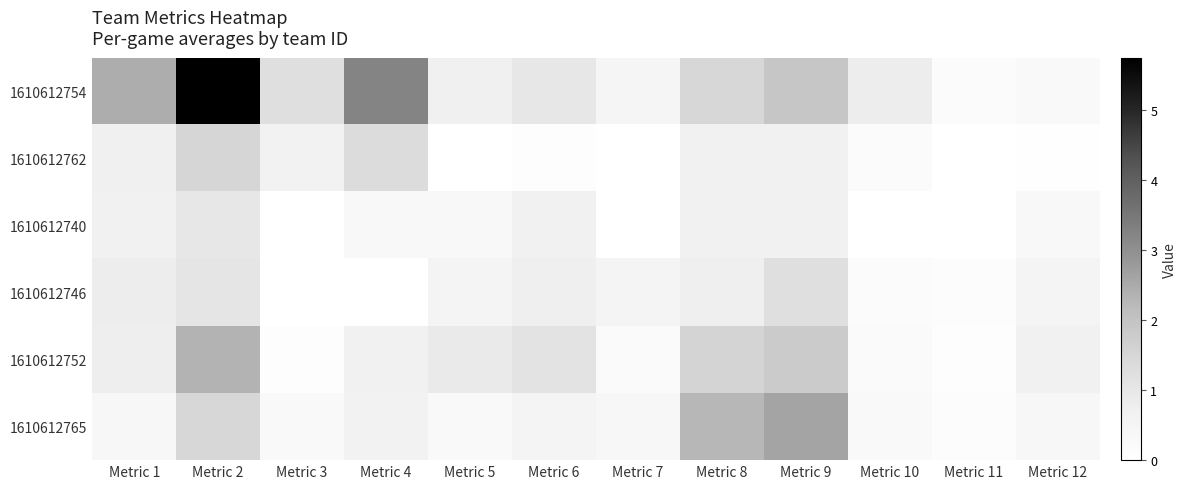

What is the maximum value shown in the chart?

5.7